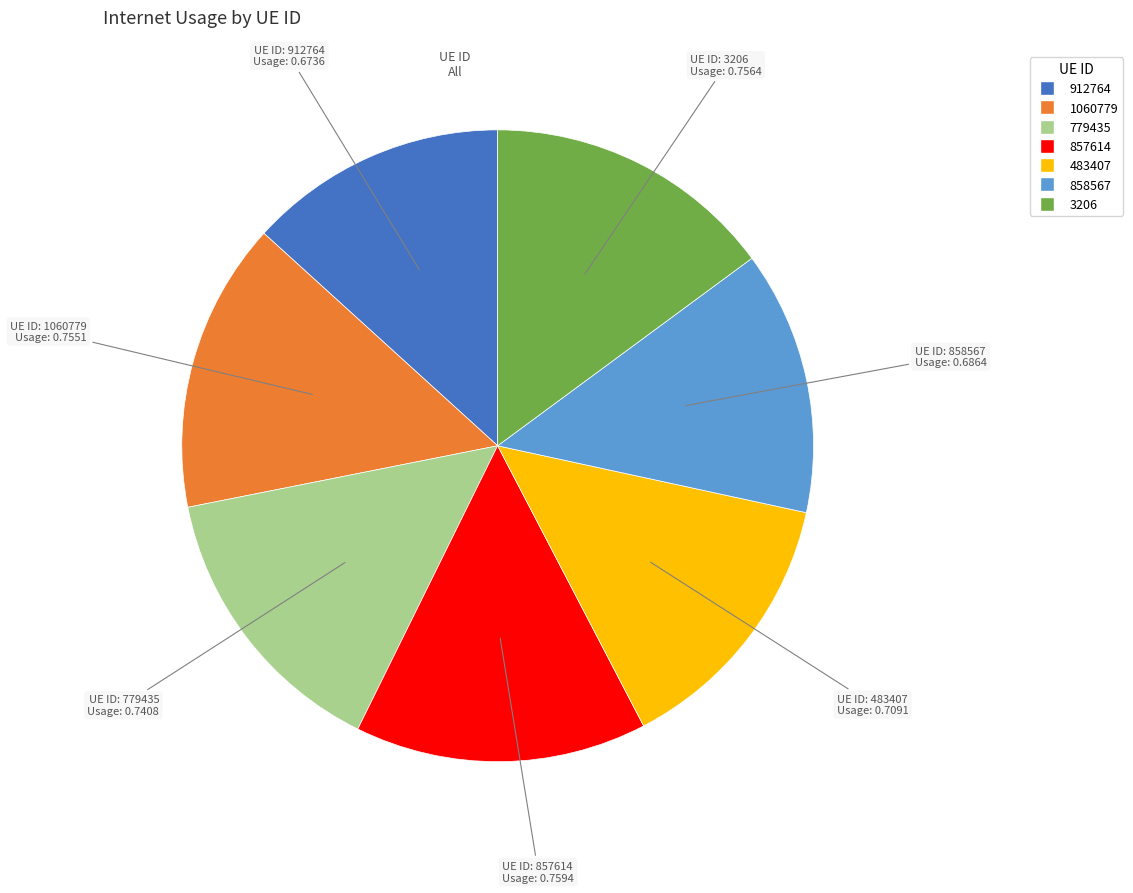

True or false: 857614 accounts for 5% of the total.

False